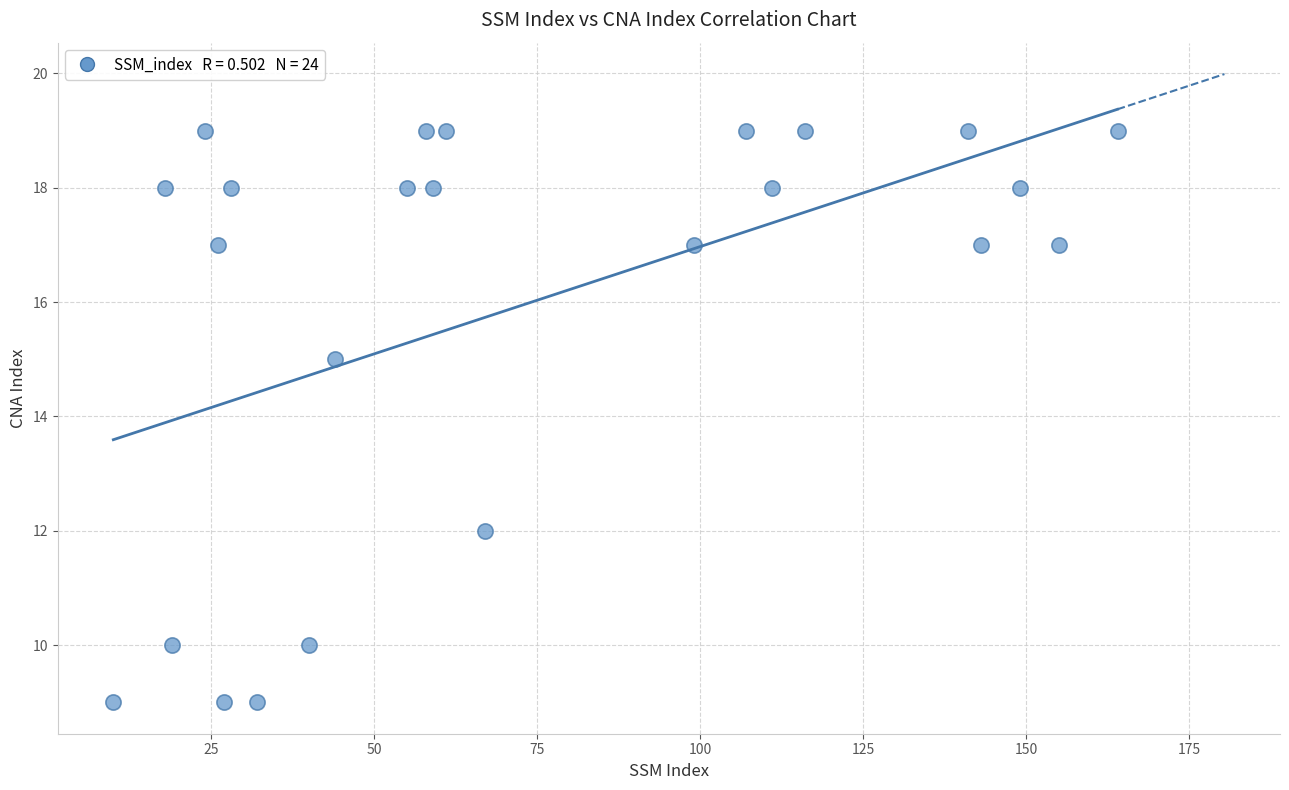

What is the range of Y values (max minus min)?

10